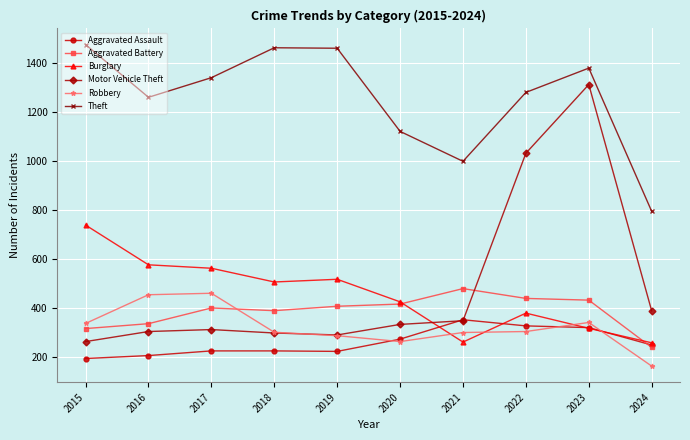

What is the lowest value of the Theft series?

794